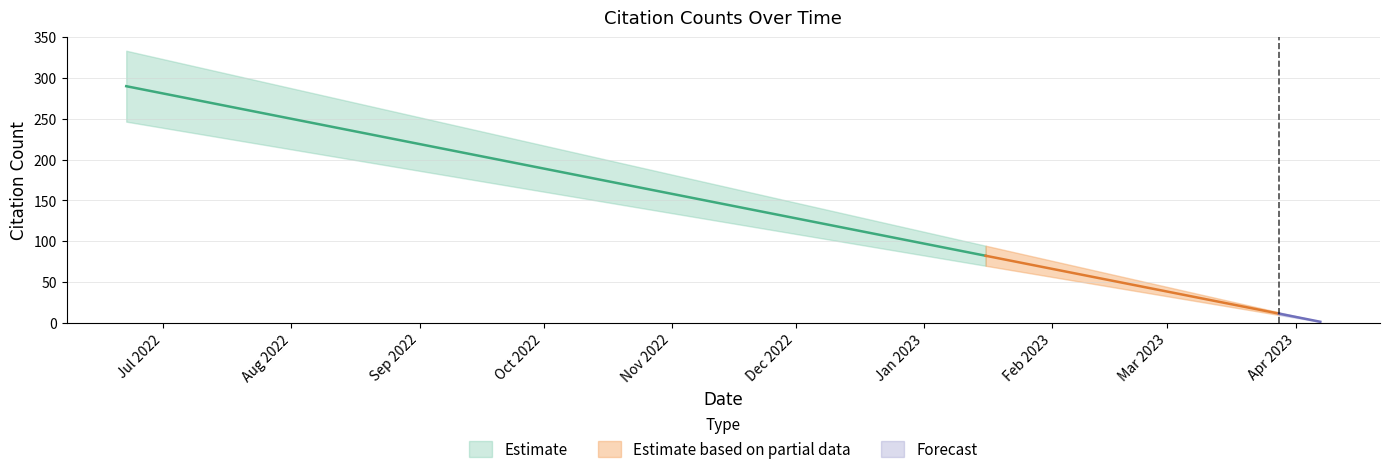

What is the smallest value displayed?

1